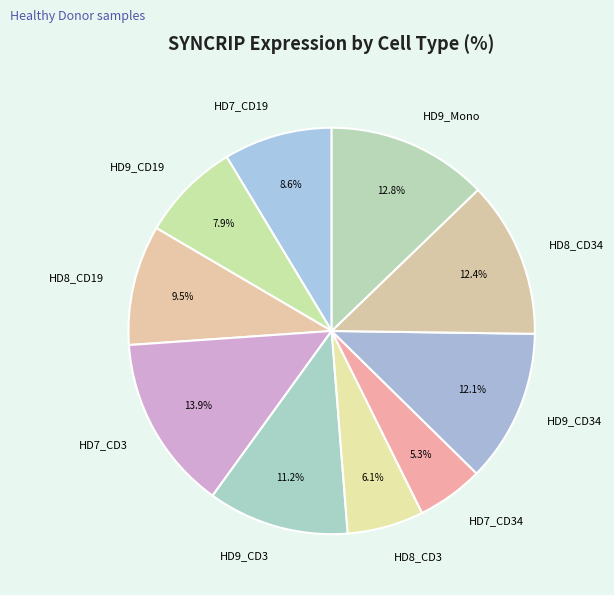

How many segments does this pie chart have?

10